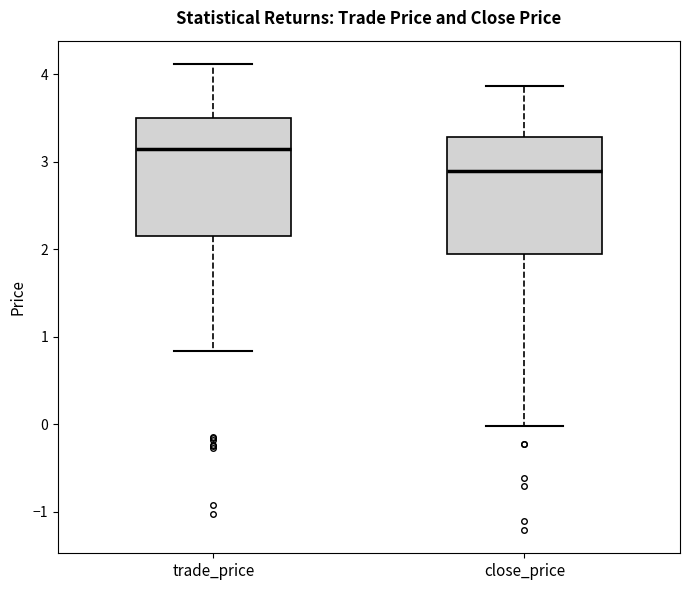

Where does the upper whisker of the box for close_price end on the y-axis? The values are not printed on the chart, so give them approximately, as read against the axis.

3.9